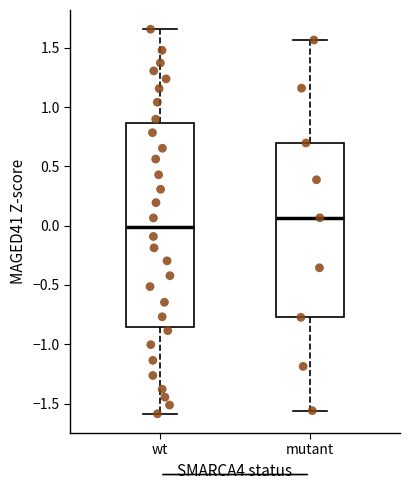

Comparing the boxes themselves (not the whiskers), which one is the tallest?

wt